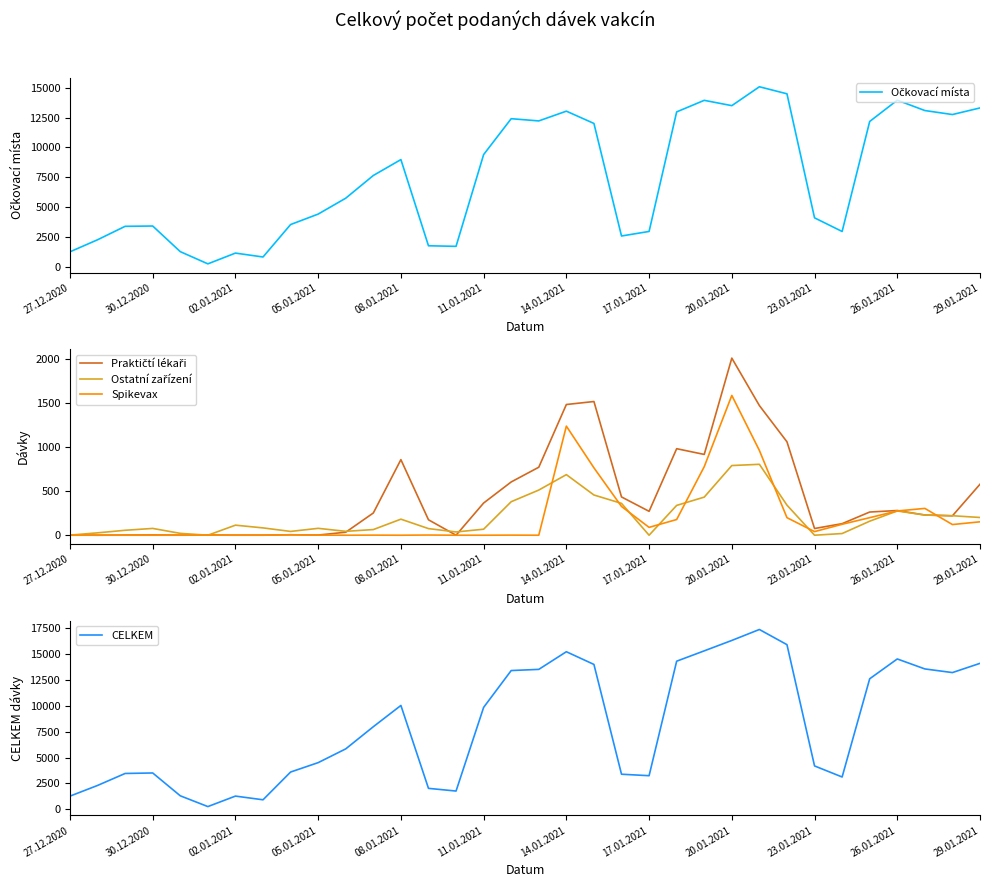

True or false: Spikevax has a value of 484 at 19.

False